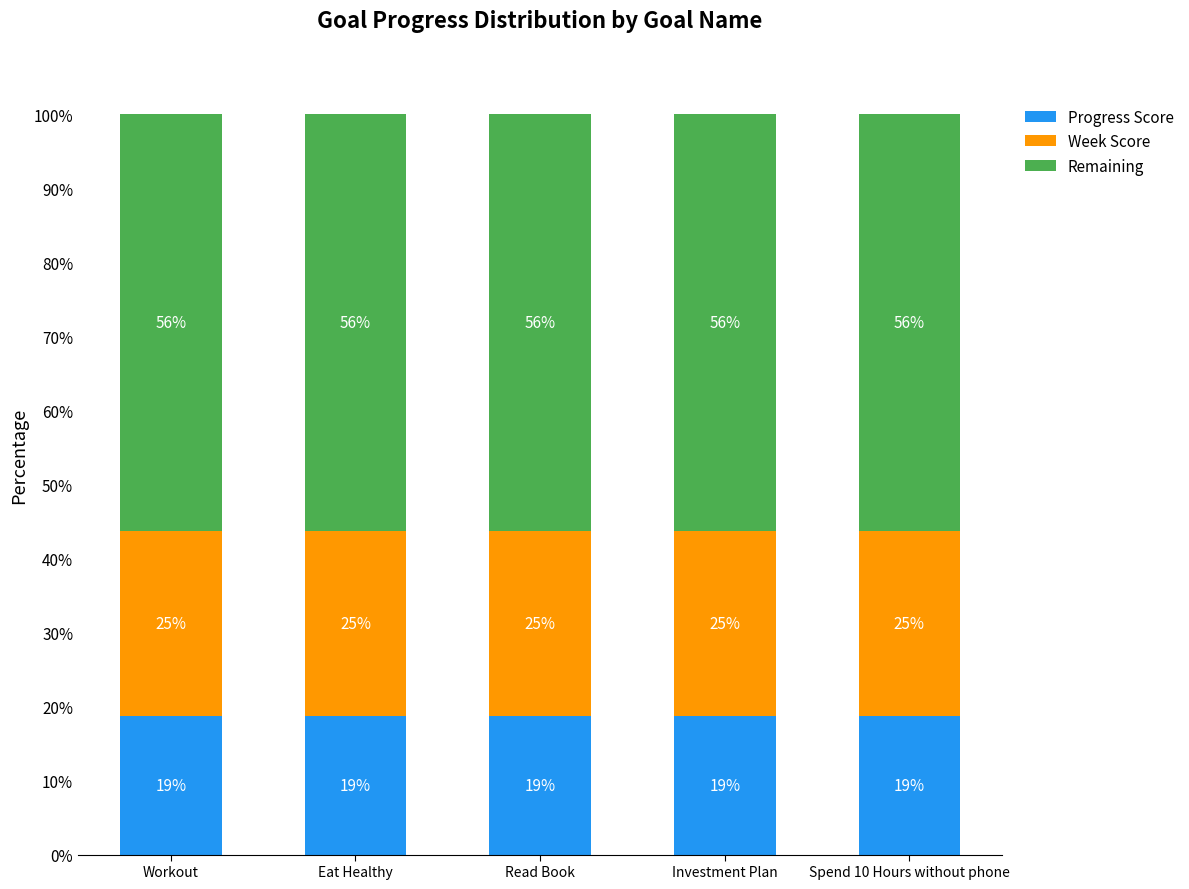

What are all the series names shown in the legend?

Progress Score, Week Score, Remaining